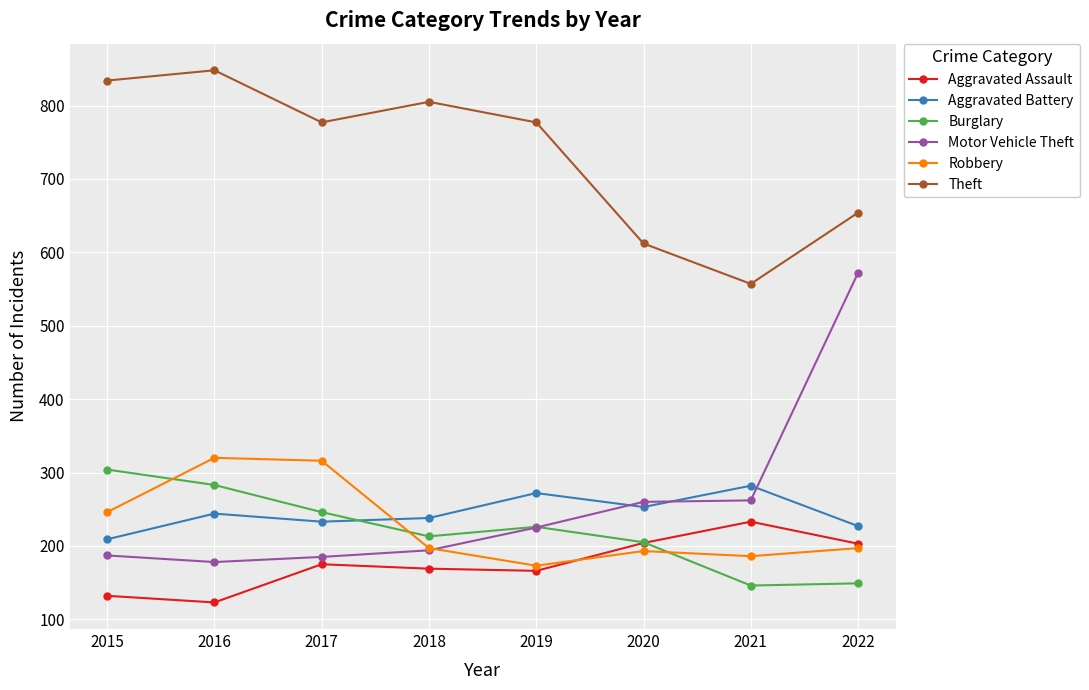

Does the chart have visible grid lines?

Yes